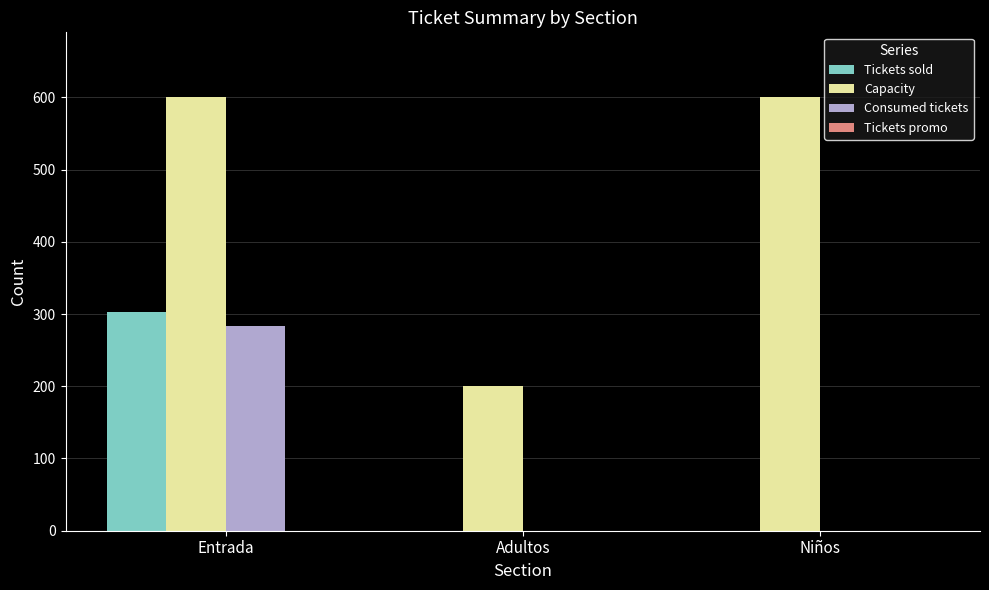

Read the Tickets sold value at Entrada.

303